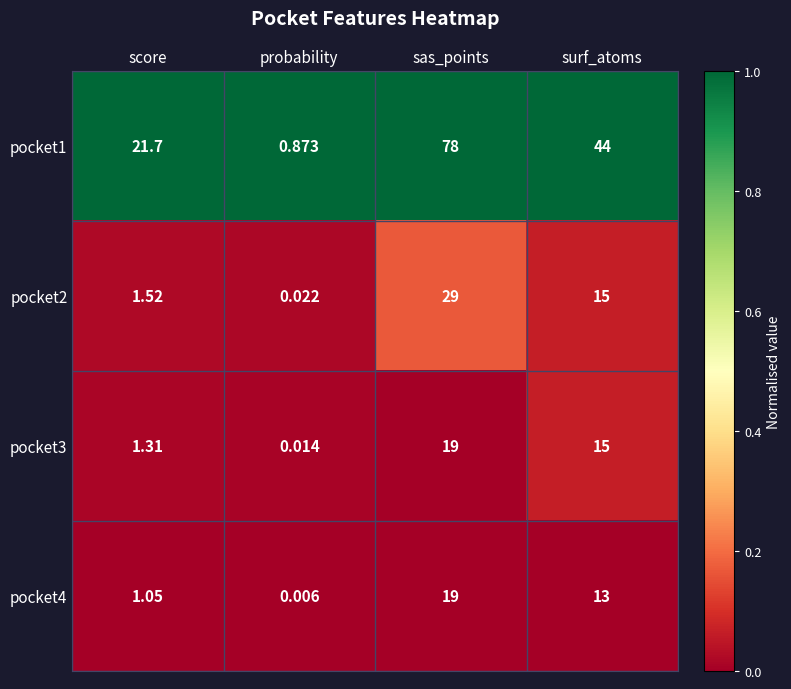

At which category is the sum across all series the highest?

sas_points